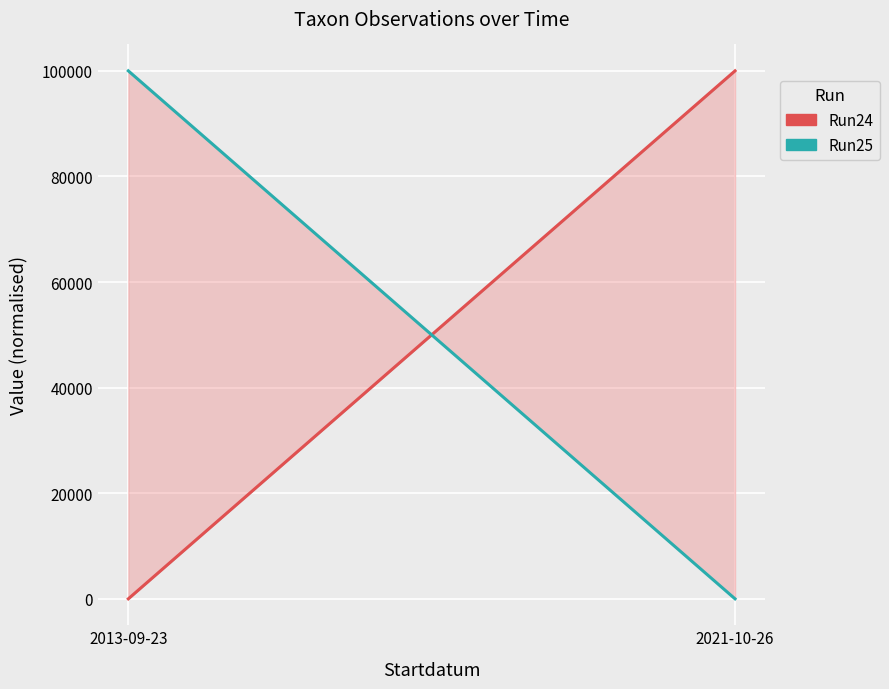

The Run25 series shows -57953 at 2021-10-26. True or false?

False